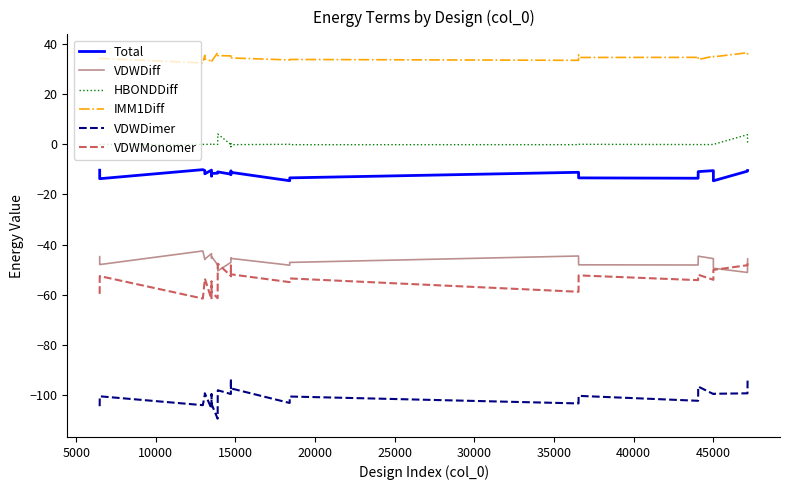

True or false: VDWDiff and IMM1Diff cross at least once.

False